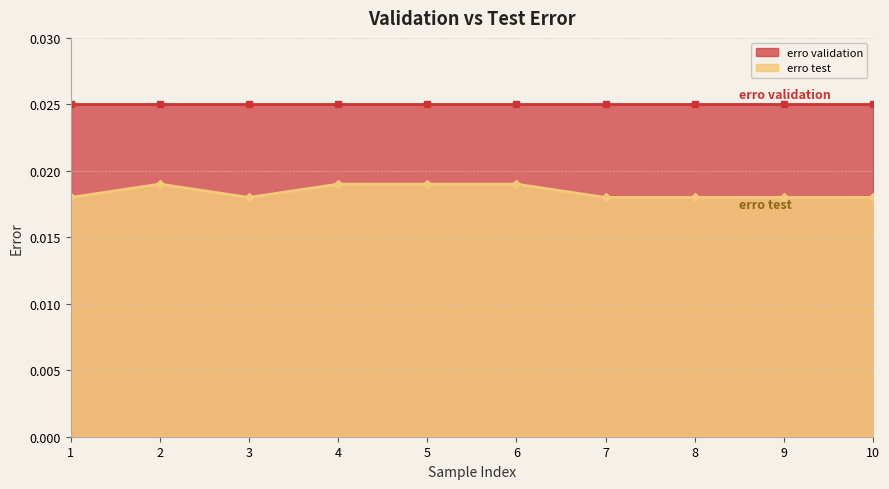

Between 2 and 7, which is larger?

2